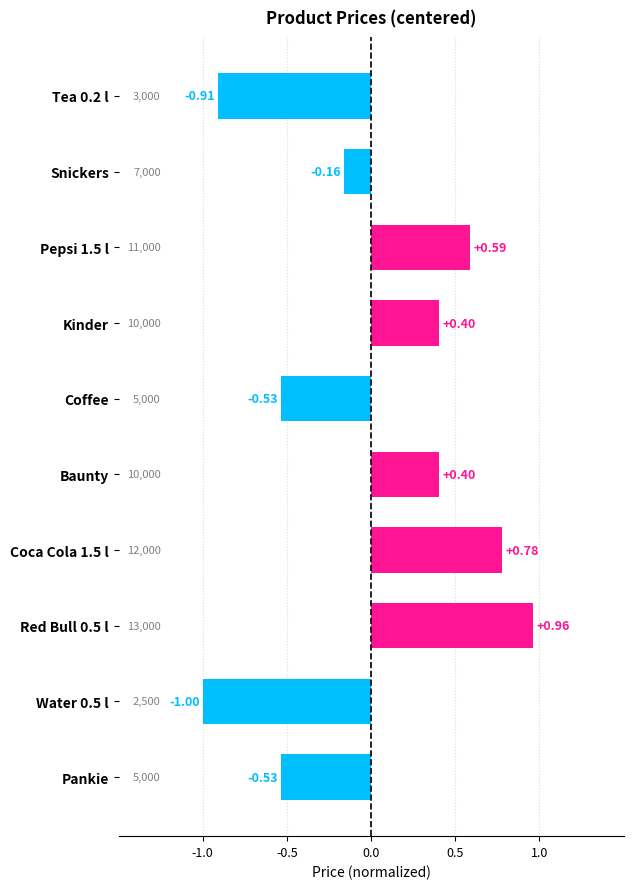

What is the difference between the maximum and minimum values?

2.0